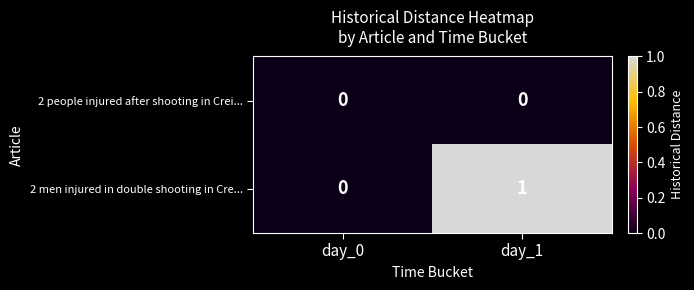

Which series has the largest range (max minus min)?

2 men injured in double shooting in Cre...